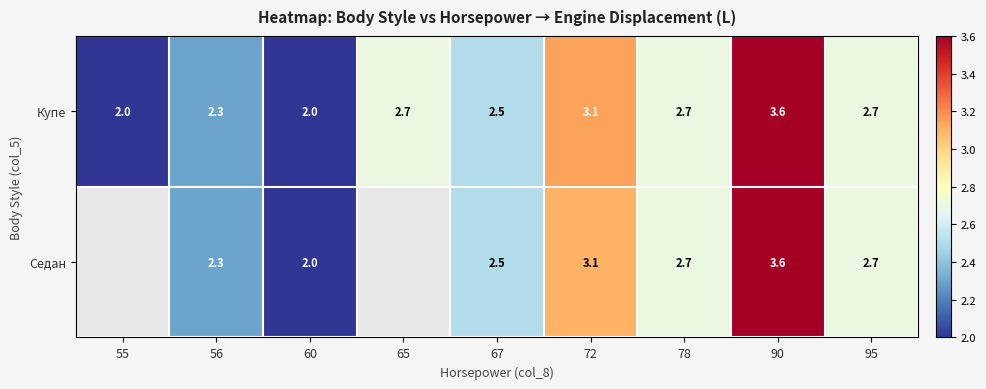

What is the sum of the Купе values at 56 and 55?

4.3